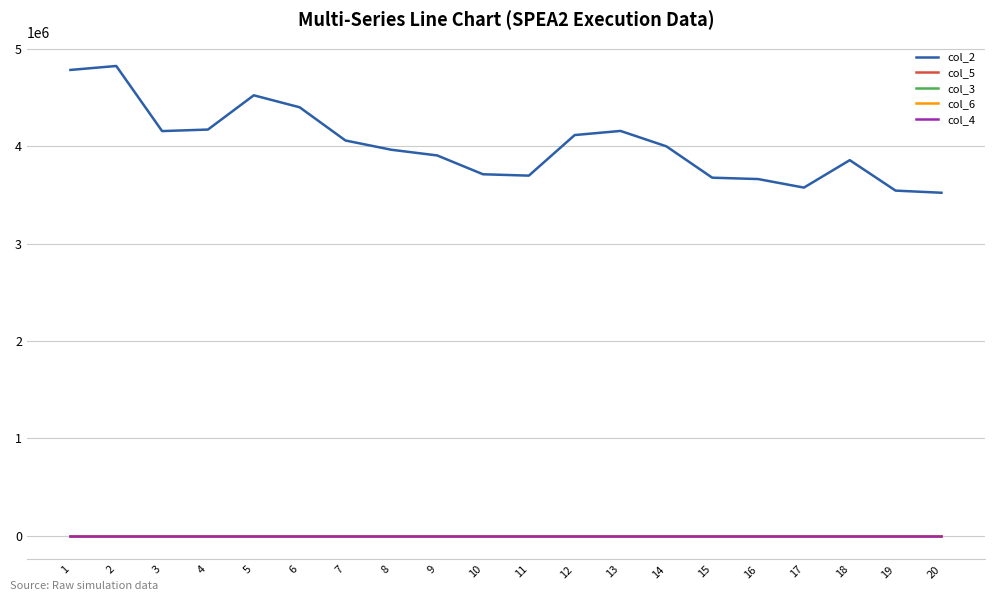

True or false: col_2 and col_4 intersect in this chart.

False